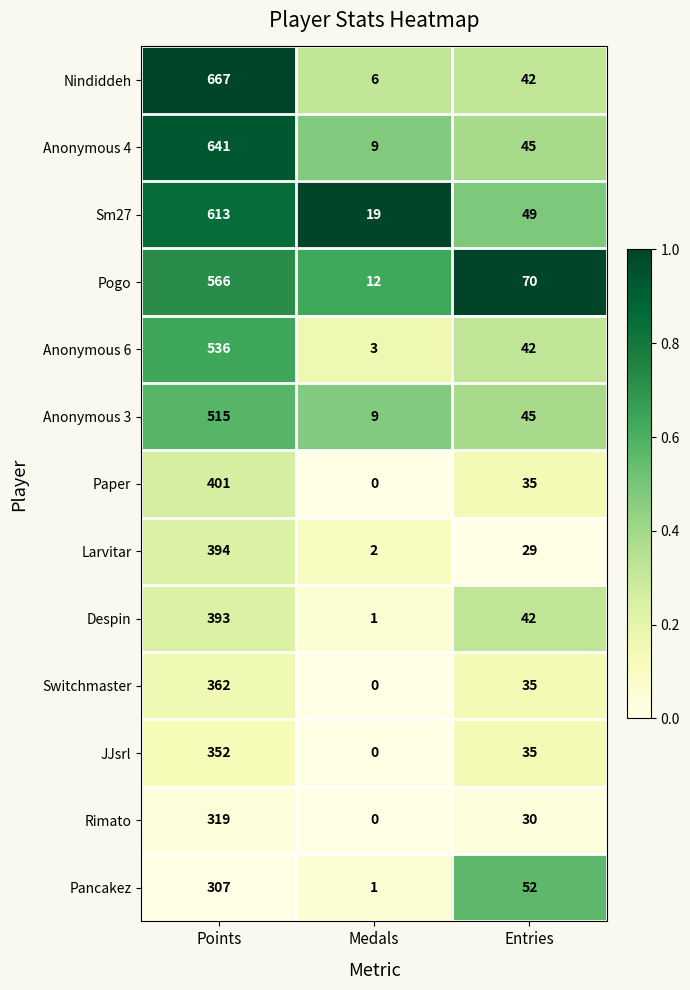

Which series has the widest spread of values?

Nindiddeh